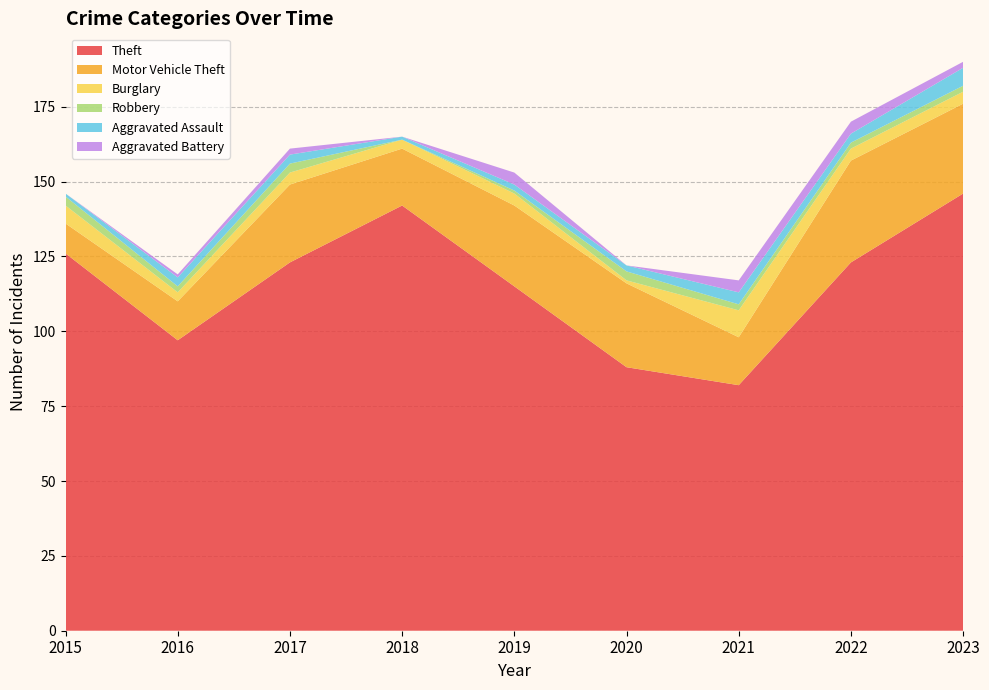

Reading left to right, list all the values displayed in this chart.

Theft: 126	97	123	142	115	88	82	123	146
Motor Vehicle Theft: 10	13	26	19	27	28	16	34	30
Burglary: 6	3	4	3	4	1	9	4	4
Robbery: 3	2	3	0	1	3	2	2	2
Aggravated Assault: 1	3	3	1	2	2	4	3	6
Aggravated Battery: 0	1	2	0	4	0	4	4	2